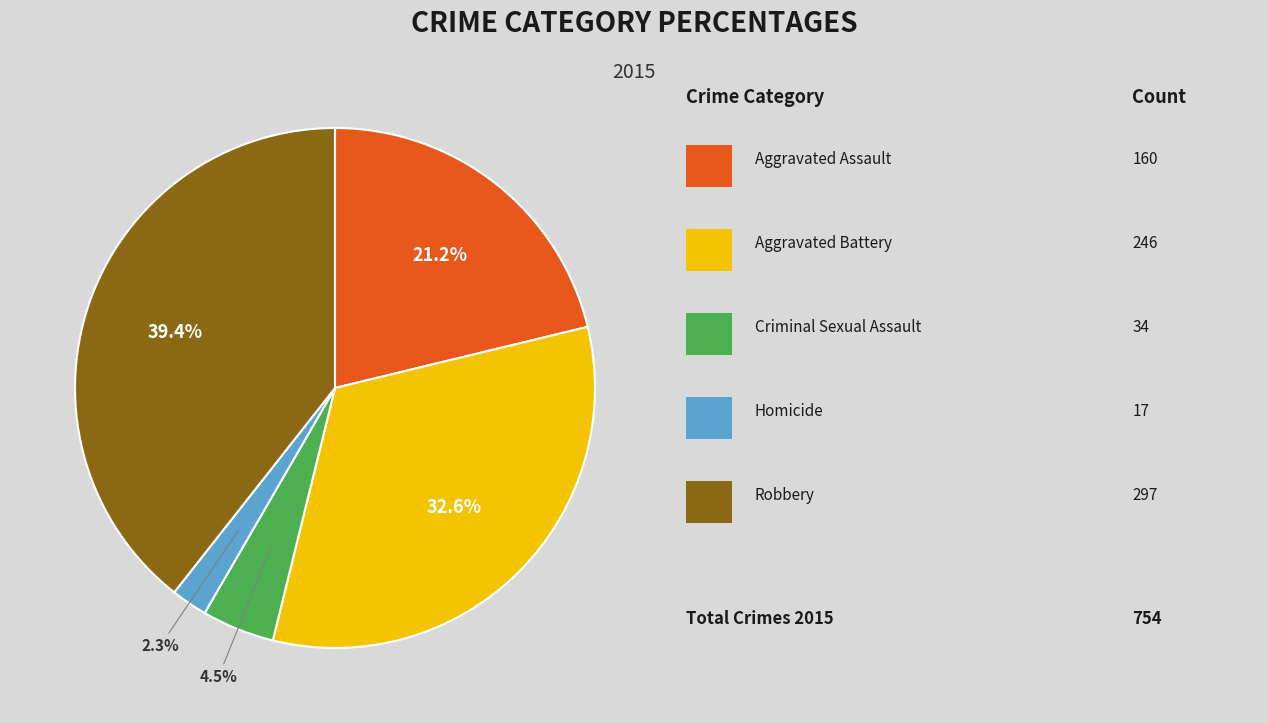

Is there any slice that represents more than half of the pie?

No